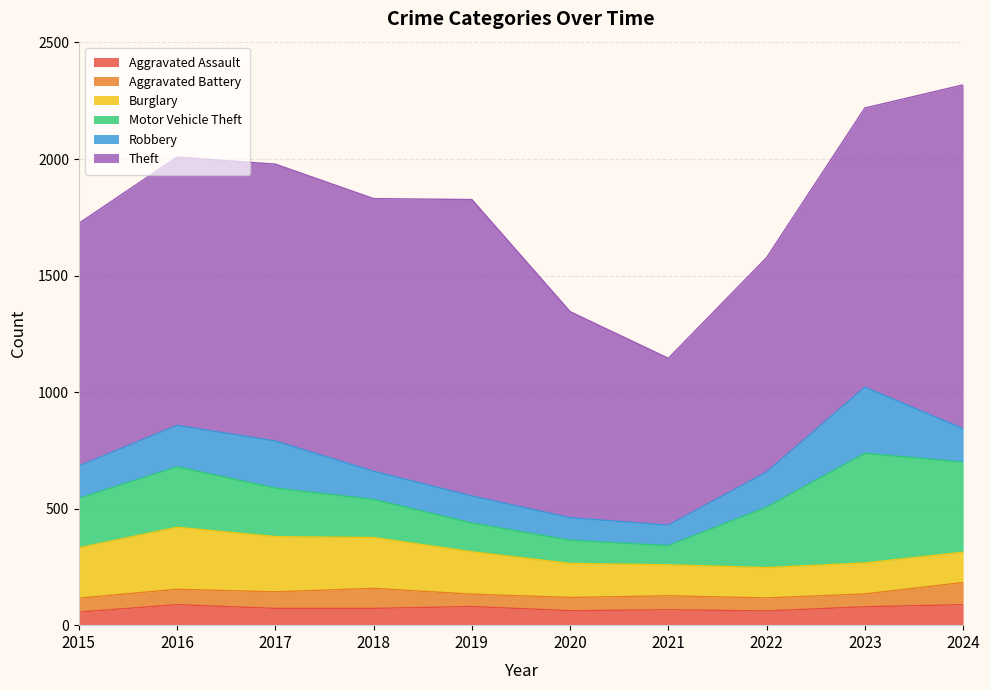

What is the difference between the second highest and second lowest values in the Burglary series?

107